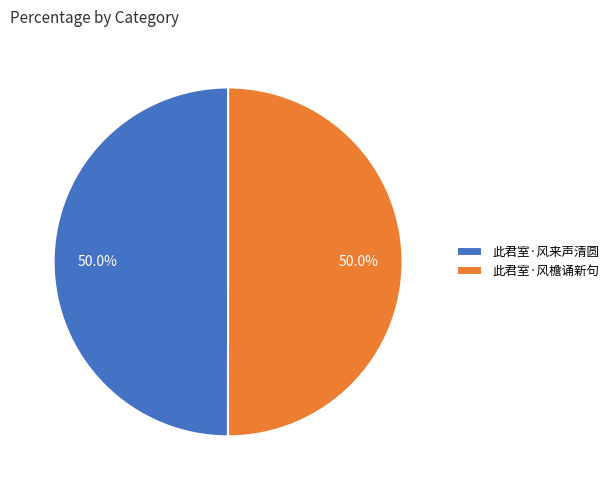

Is the sum of 此君室·风檐诵新句 and 此君室·风来声清圆 greater than half?

Yes